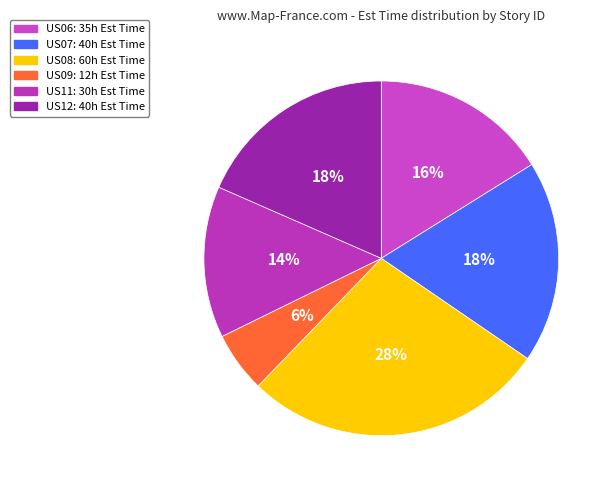

What is the change in value from US08 to US11?

-30